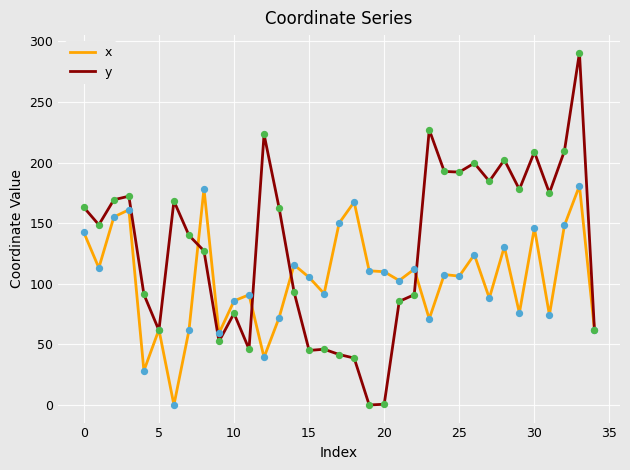

At how many categories does at least one series exceed 88?

31